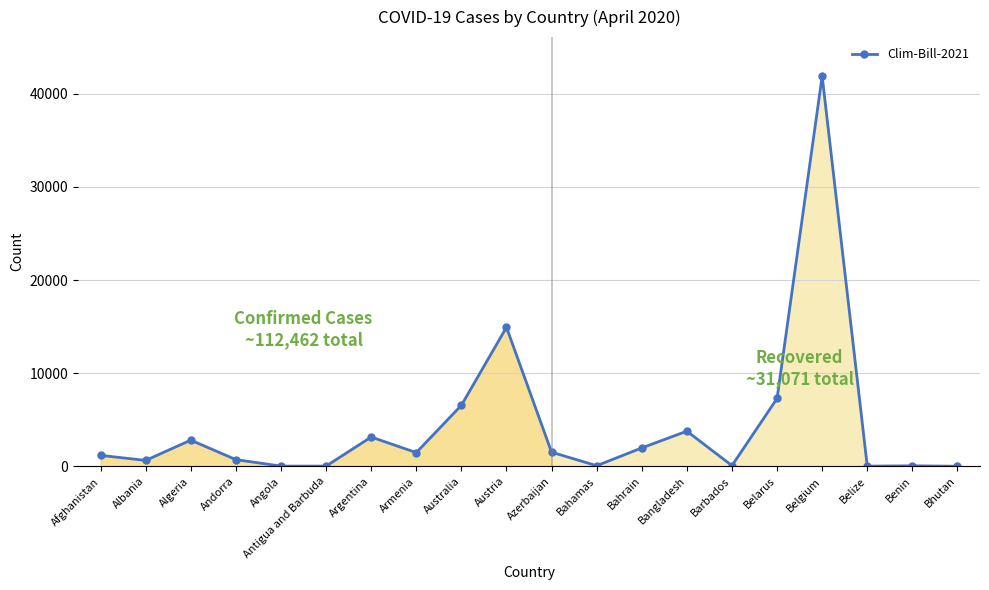

Count the number of data series in this chart.

1